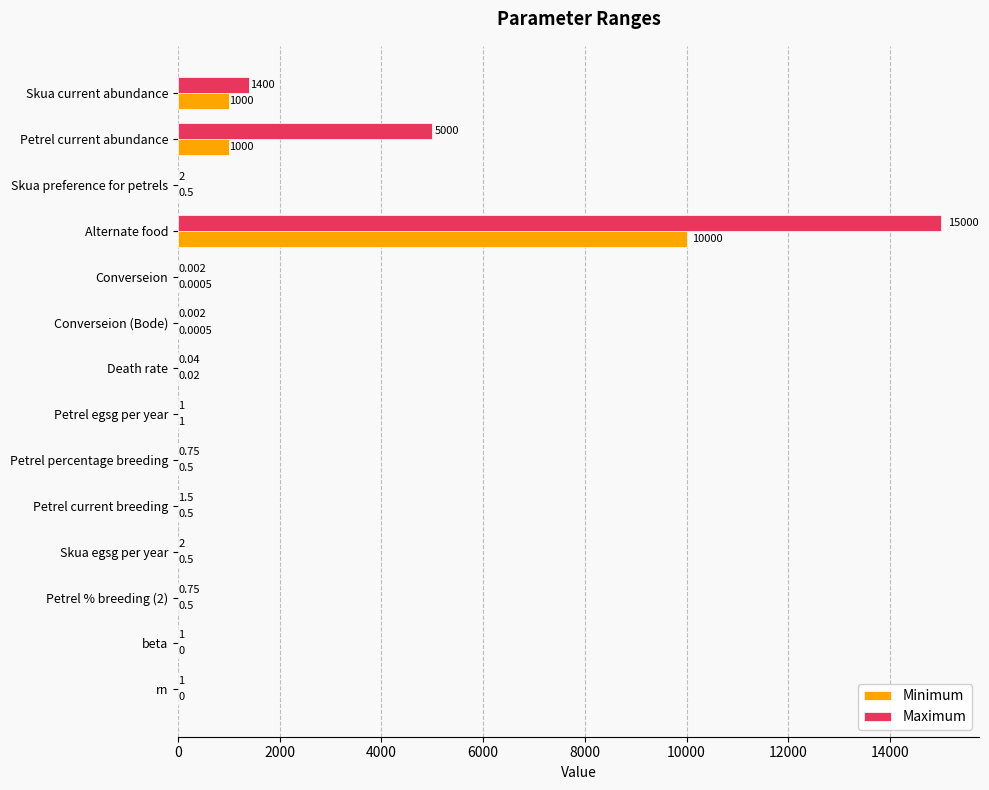

At which label is Maximum closest to 7500?

Petrel current abundance